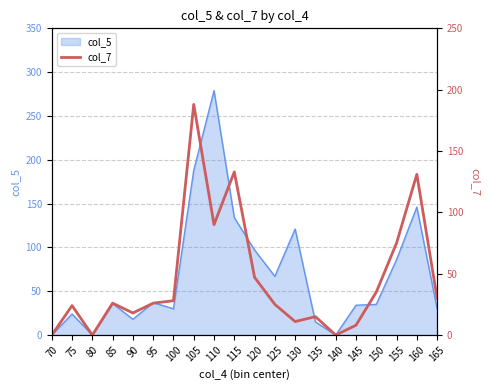

The value at 120 is 82. True or false?

False